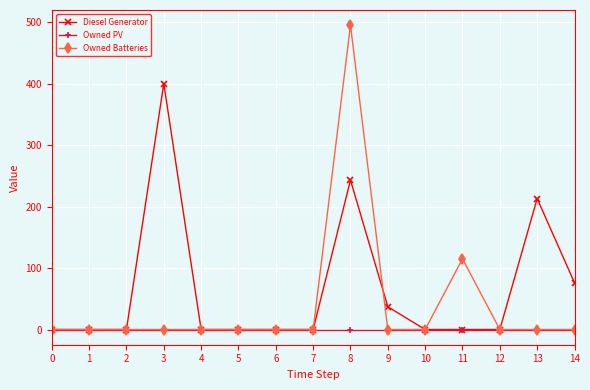

Between 5 and 14, which series saw the biggest shift?

Diesel Generator